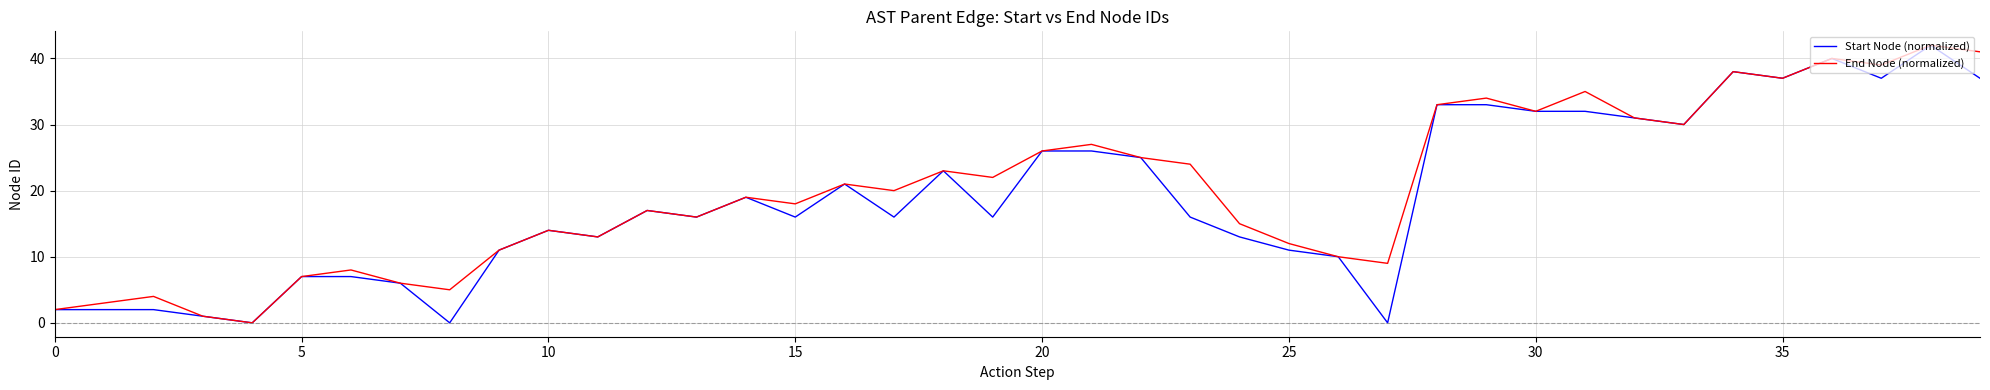

True or false: Start Node (normalized) and End Node (normalized) intersect in this chart.

False